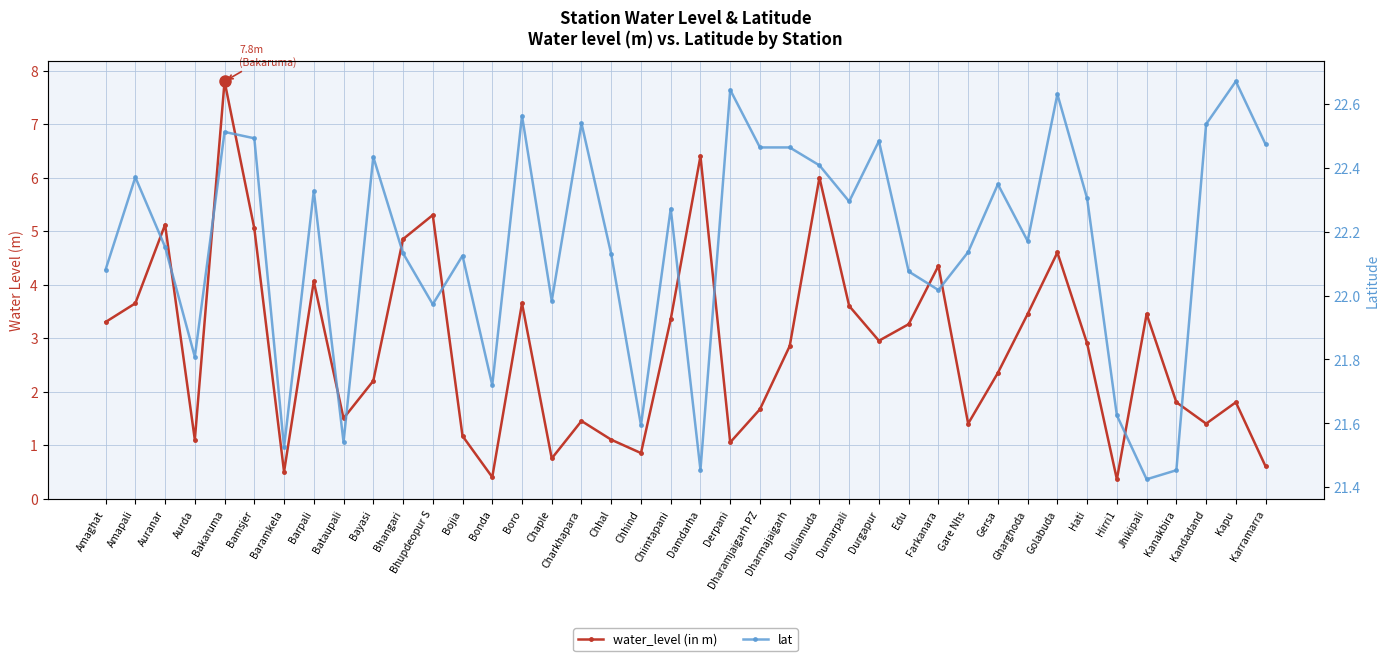

How many categories are shown in the chart?

40